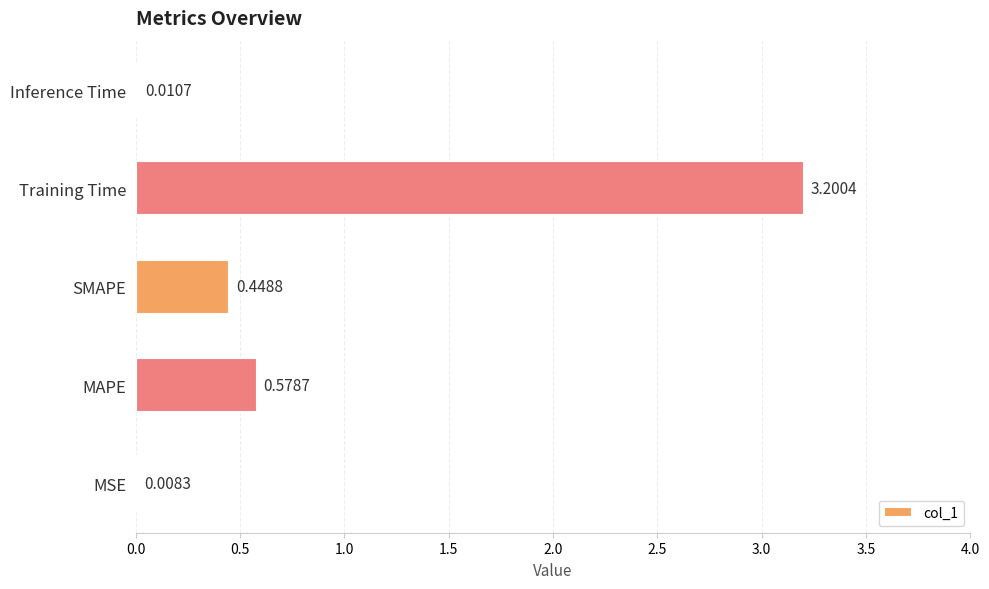

Which label corresponds to the largest value in the chart?

Training Time